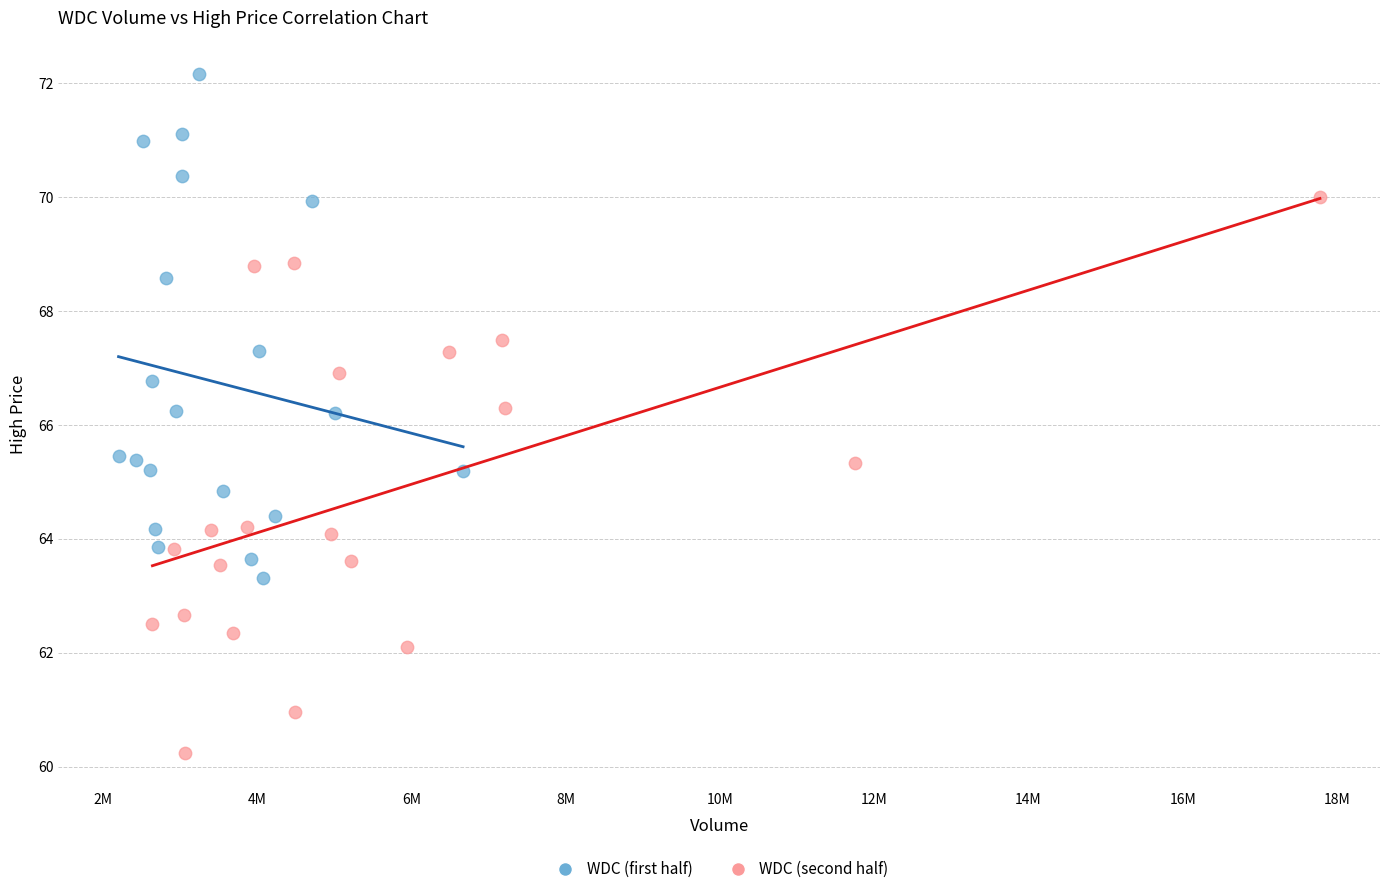

Which series reaches the maximum Y coordinate?

WDC (first half)